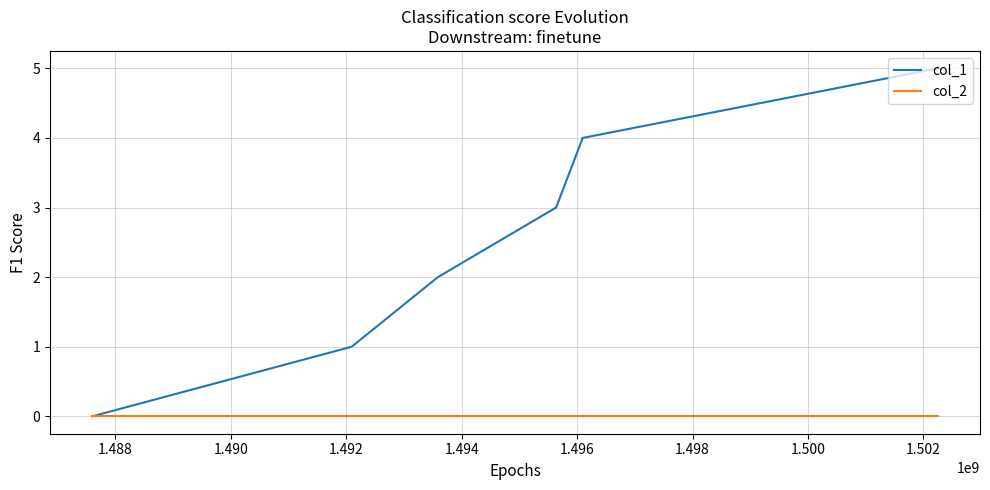

How many lines are shown in the chart?

2